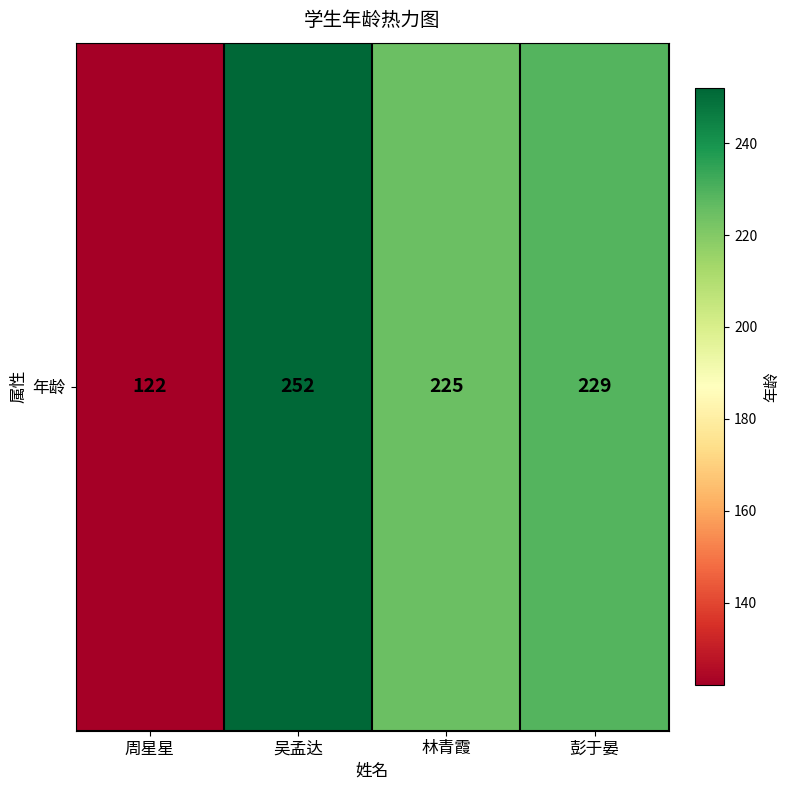

Which label corresponds to the largest value in the chart?

吴孟达